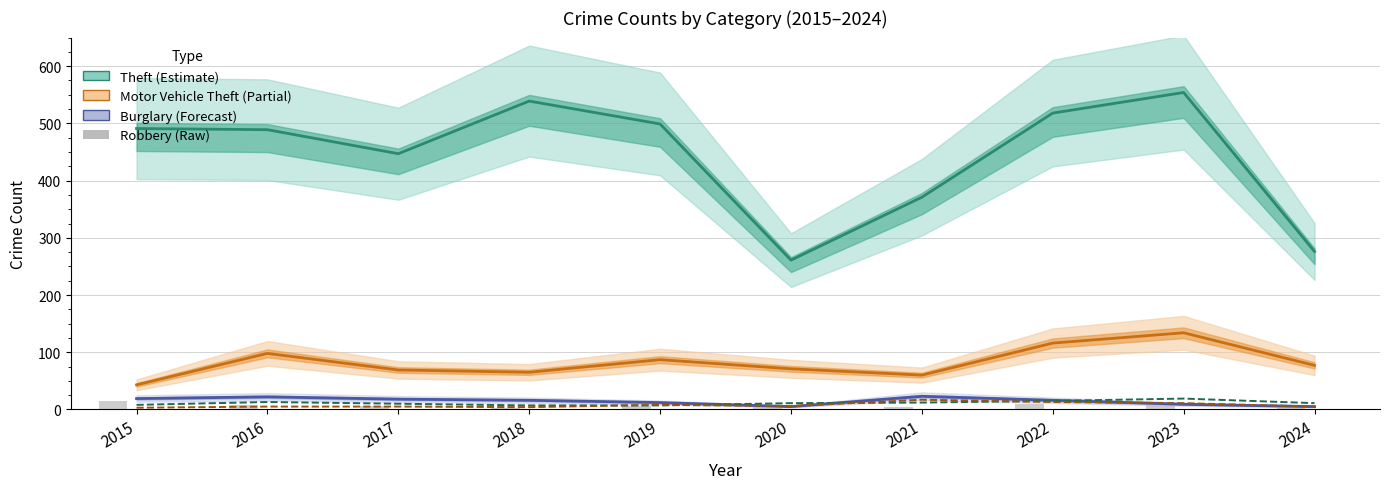

What is the difference between the highest and lowest values at 2017?

442